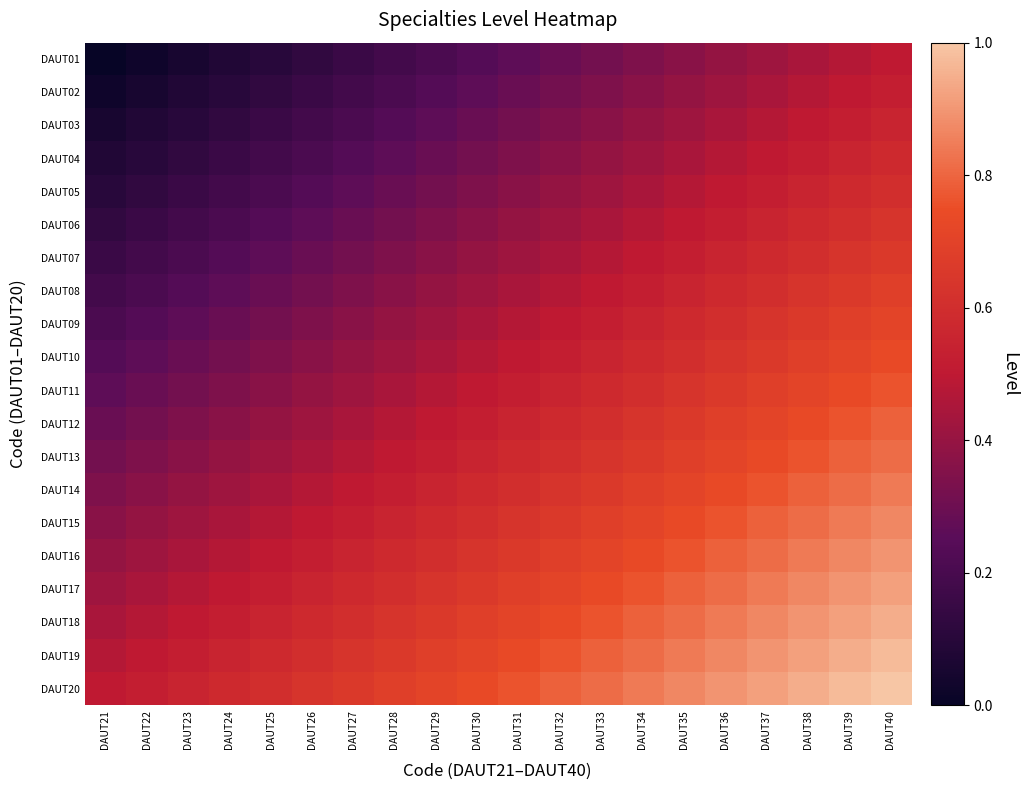

What is the spread (max minus min) of values at DAUT23?

0.5